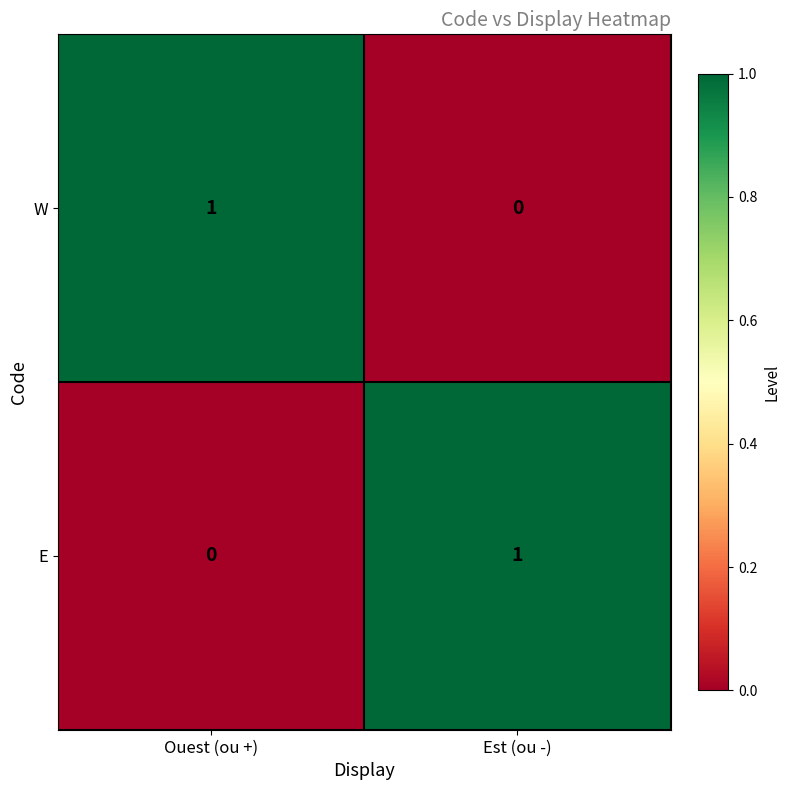

How many series are shown in this chart?

2